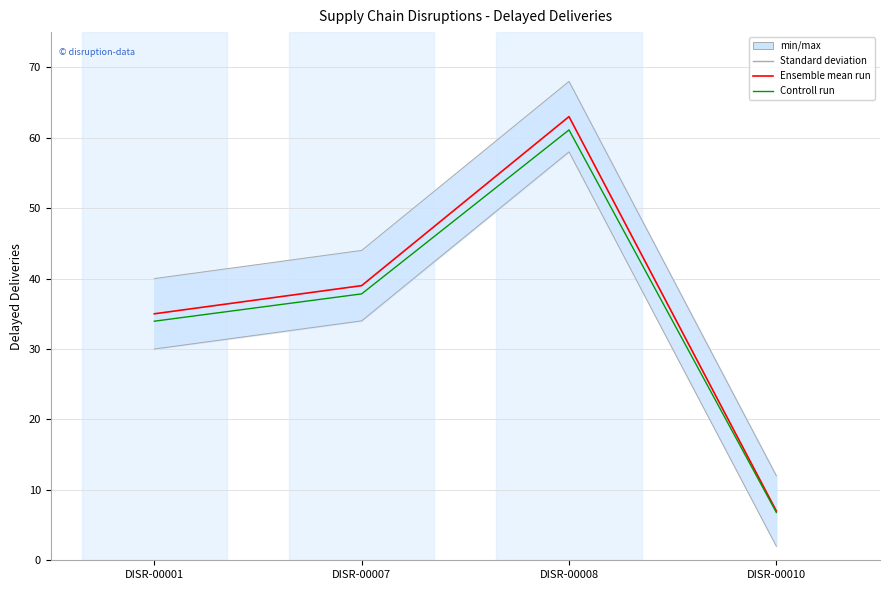

Which series changed the most between DISR-00008 and DISR-00010?

Ensemble mean run